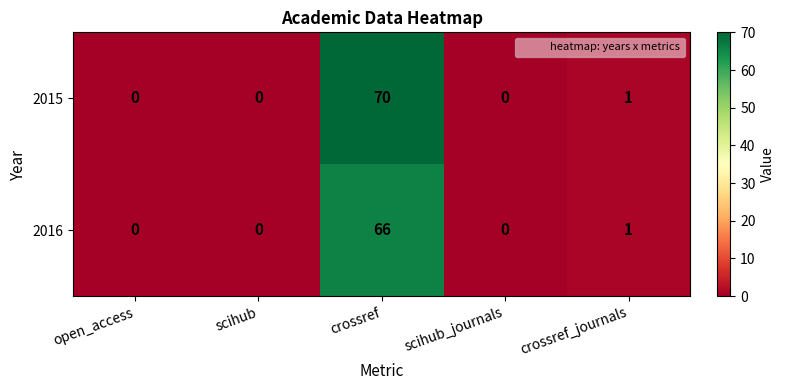

Is the value of 2016 at crossref_journals greater than the value of 2015 at crossref?

No